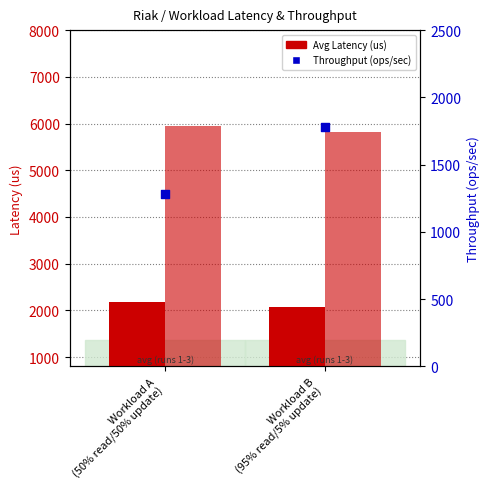

What is the total value across all series at Workload B
(95% read/5% update)?

9678.6